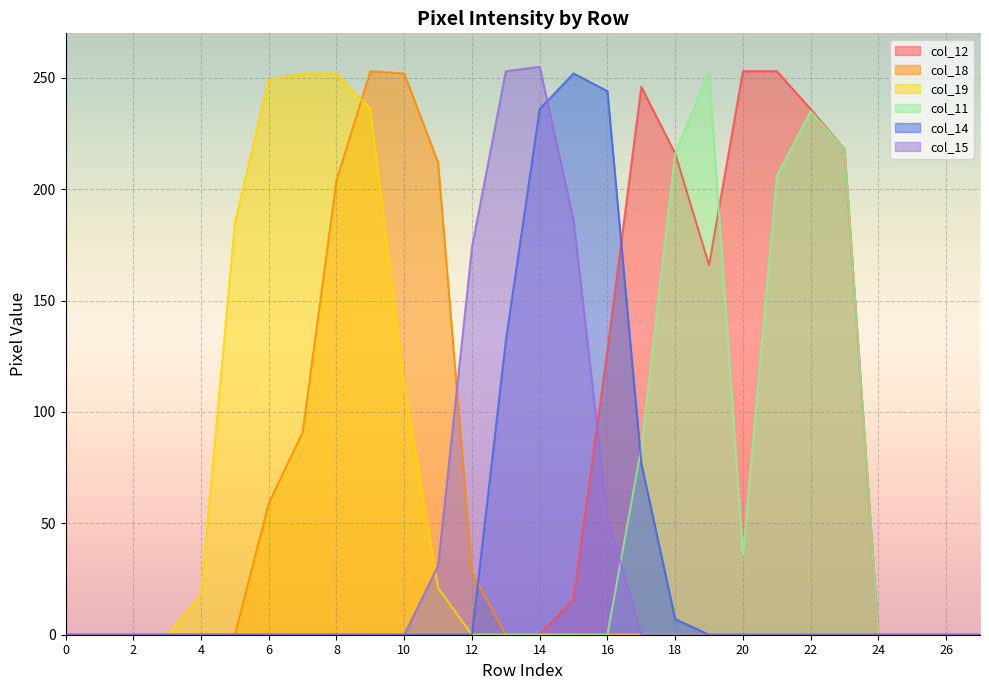

The col_19 series shows -176 at 16. True or false?

False